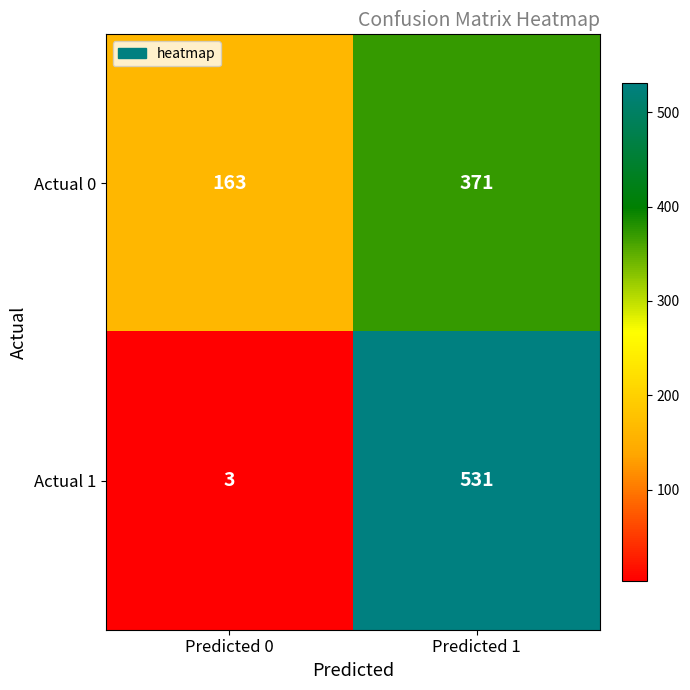

Is the value of Actual 0 at Predicted 0 greater than the value of Actual 1 at Predicted 0?

Yes